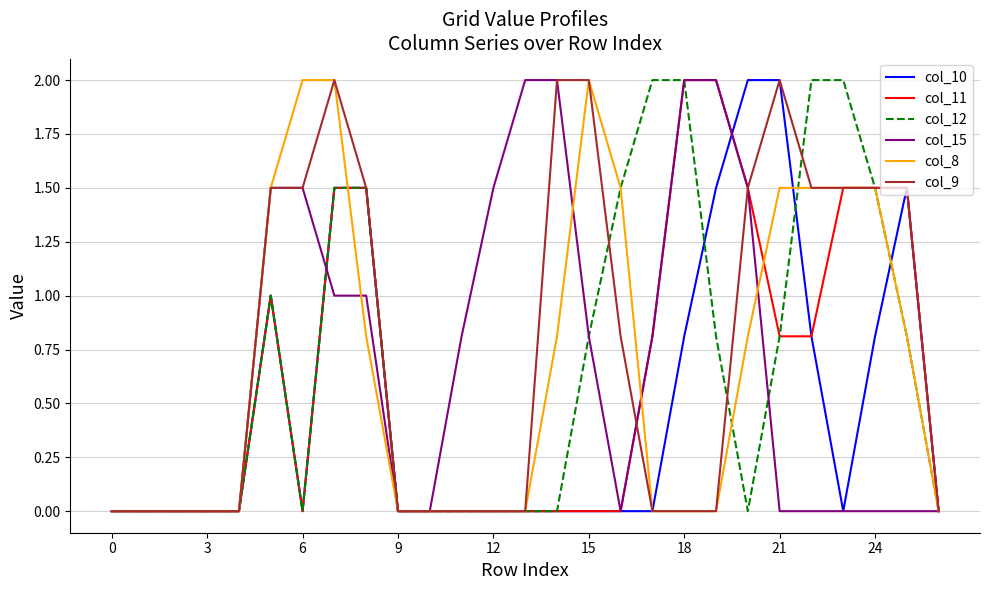

What is the maximum value shown in the chart?

2.0